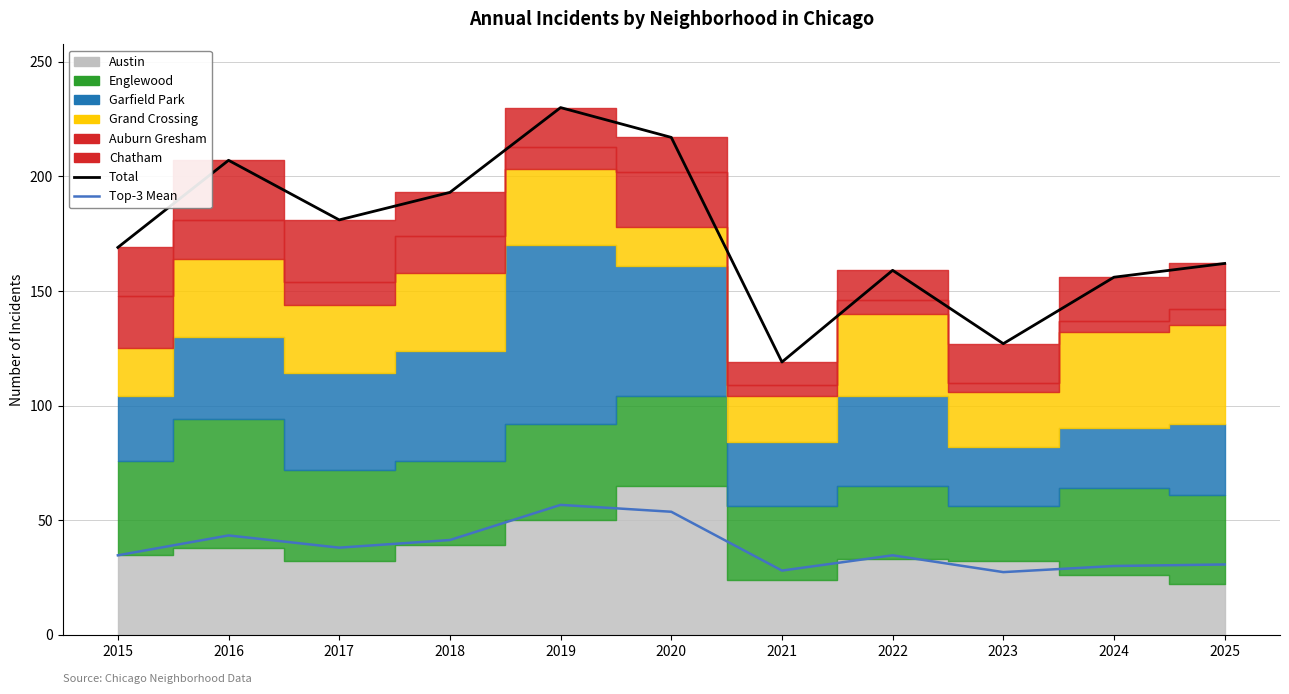

Where does the Top-3 Mean series first go above 34?

2015